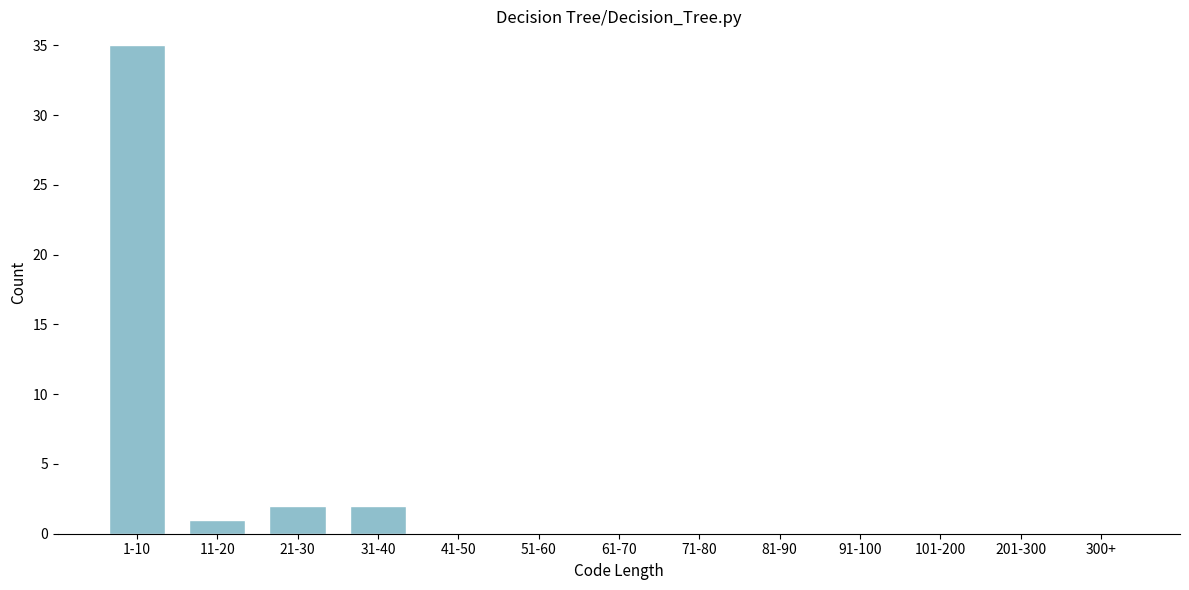

Reading left to right, transcribe all the data shown in this chart.

1-10=35	11-20=1	21-30=2	31-40=2	41-50=0	51-60=0	61-70=0	71-80=0	81-90=0	91-100=0	101-200=0	201-300=0	300+=0